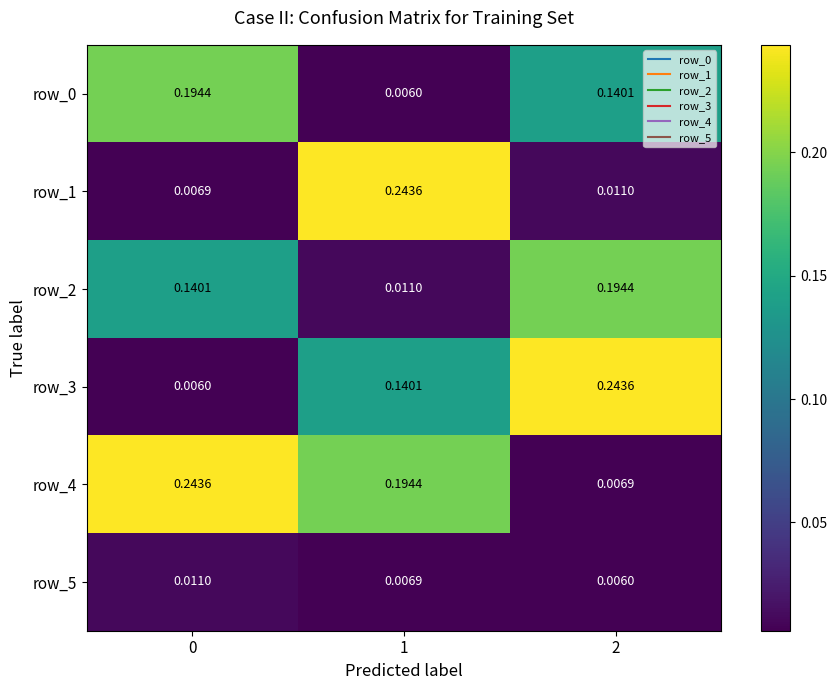

List the series in order of their peak value, lowest first.

row_5, row_0, row_2, row_1, row_3, row_4